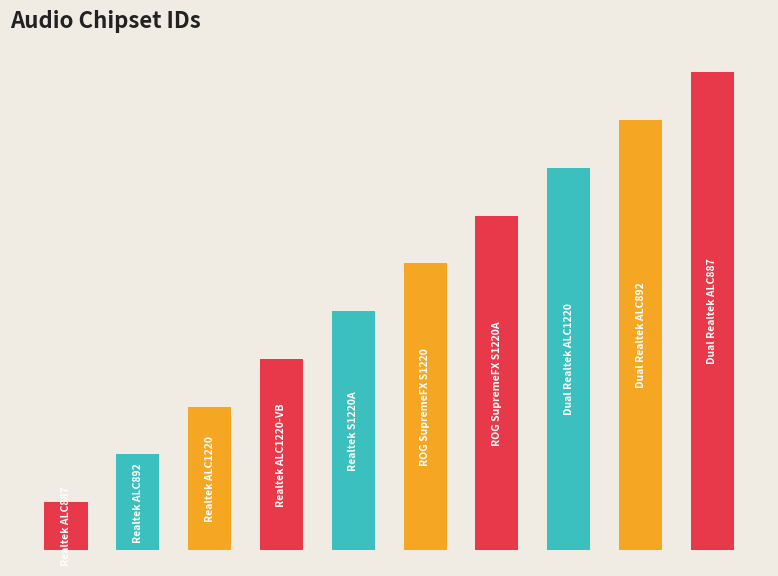

Reading left to right, list all the values displayed in this chart.

0=1	1=2	2=3	3=4	4=5	5=6	6=7	7=8	8=9	9=10